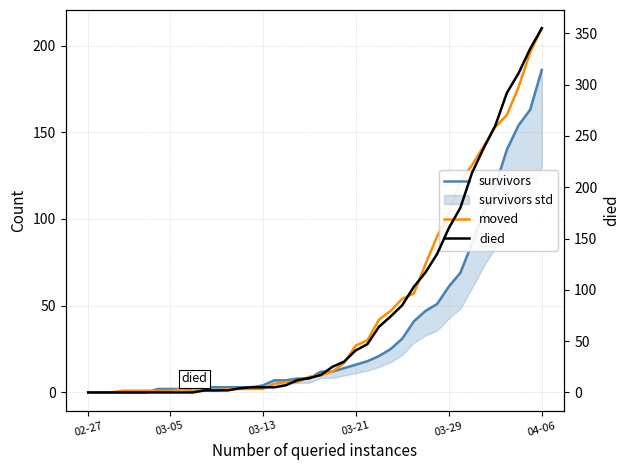

Is the value of moved at 12 greater than the value of survivors at 32?

No